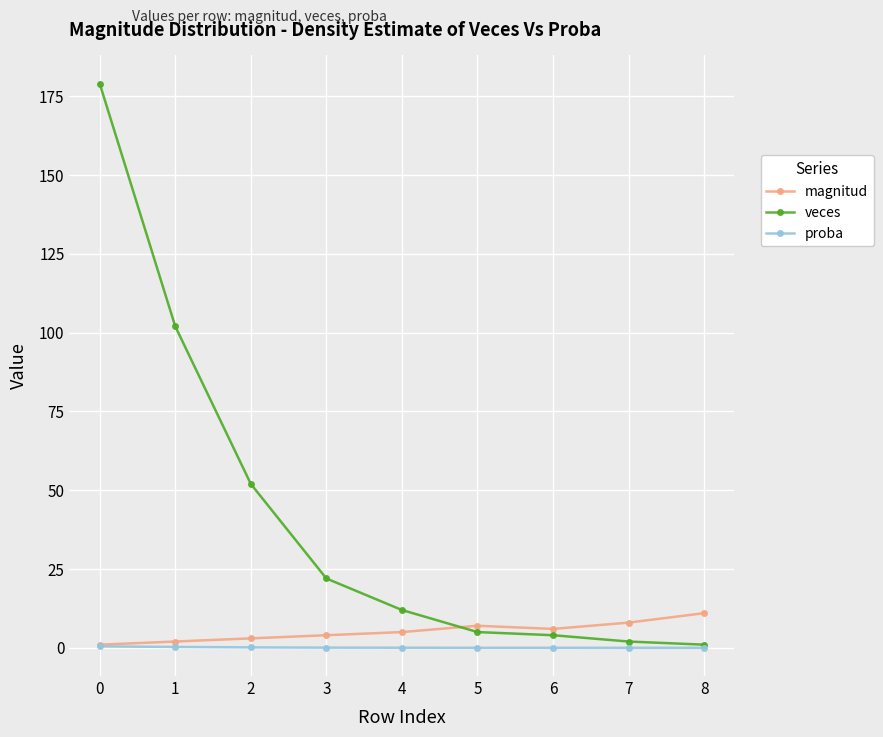

Which series has the widest spread of values?

veces